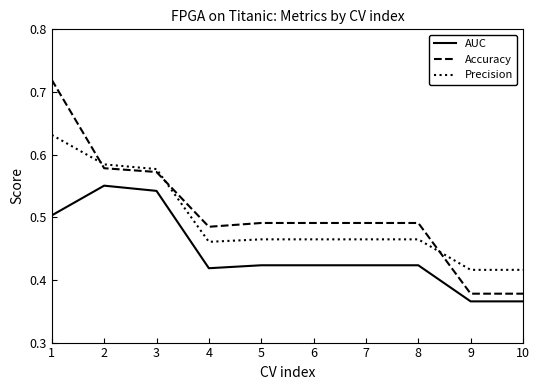

What is the total value across all series at 8?

1.4